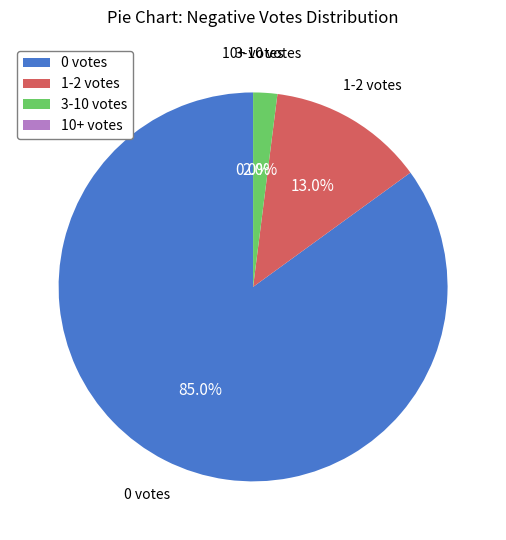

How many slices are in this pie chart?

4